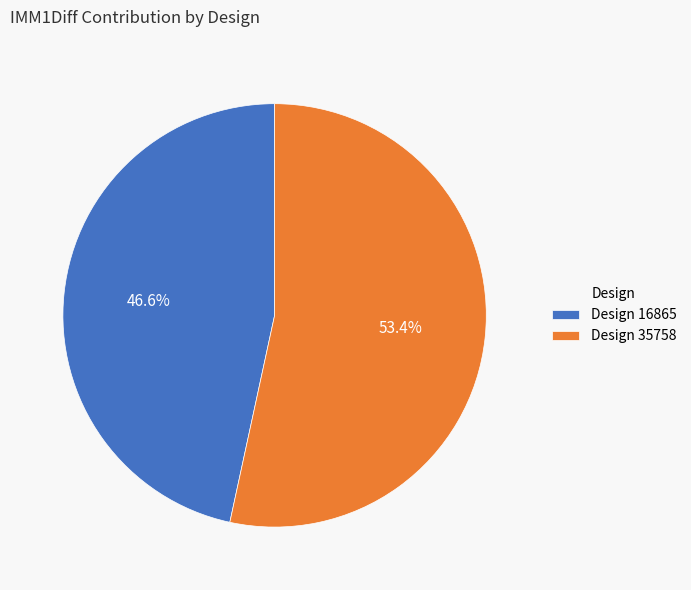

What is the smallest slice in the pie chart?

Design 16865